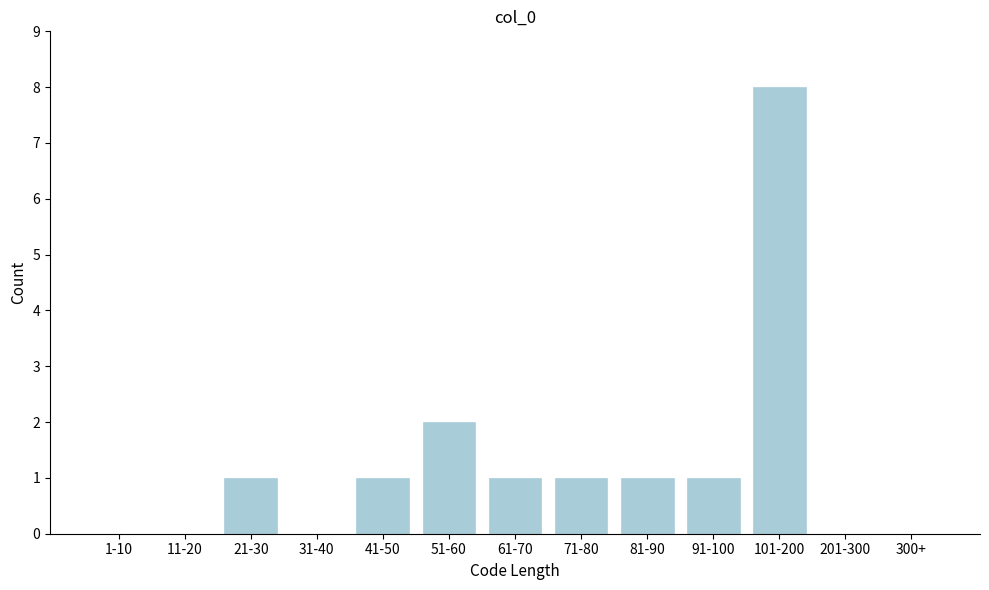

Reading right to left, transcribe all the data shown in this chart.

300+=0	201-300=0	101-200=8	91-100=1	81-90=1	71-80=1	61-70=1	51-60=2	41-50=1	31-40=0	21-30=1	11-20=0	1-10=0